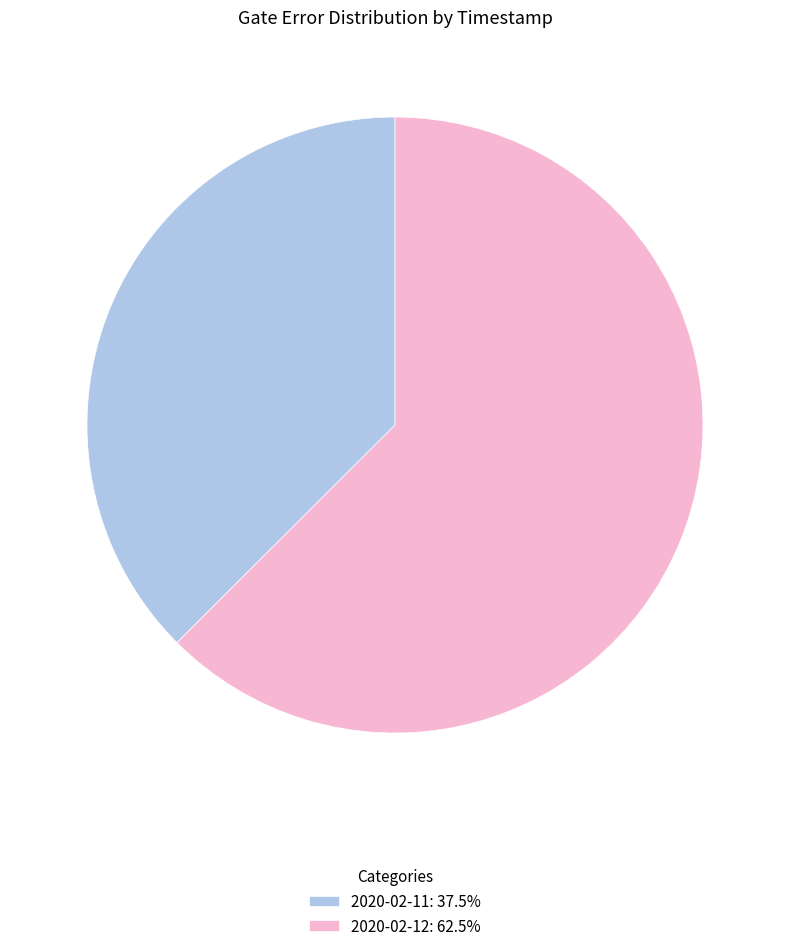

Is there any slice that represents more than half of the pie?

Yes